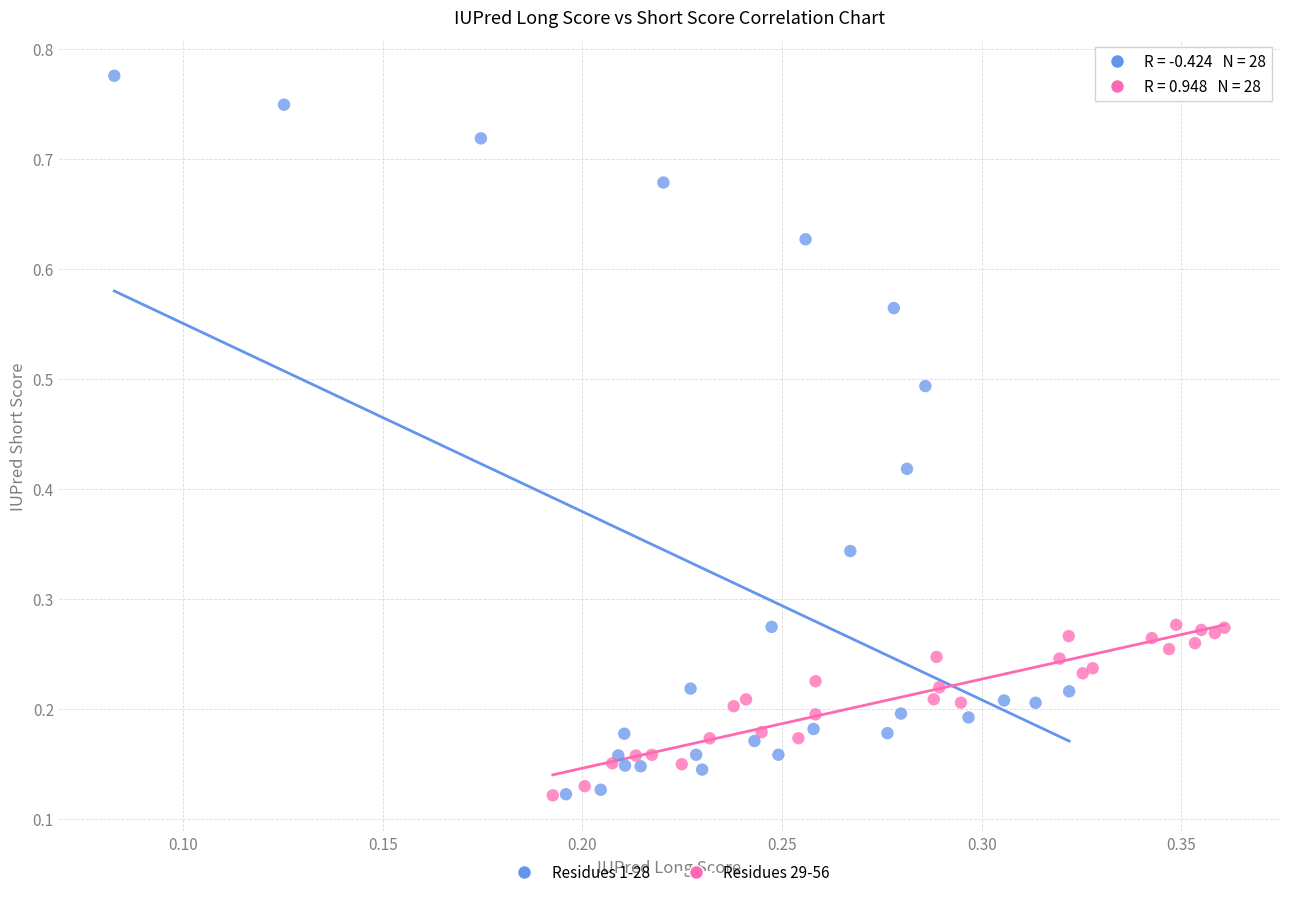

Which series reaches the maximum Y coordinate?

Residues 1-28